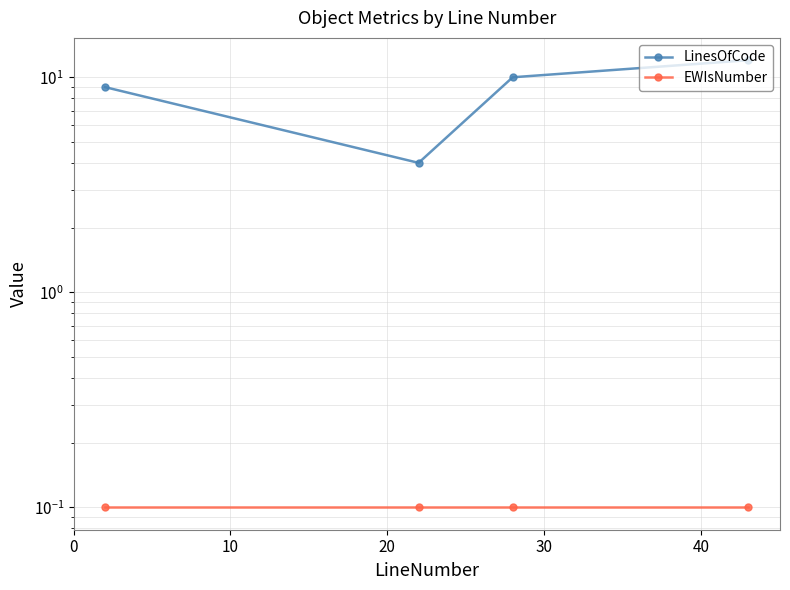

What are all the series names shown in the legend?

LinesOfCode, EWIsNumber